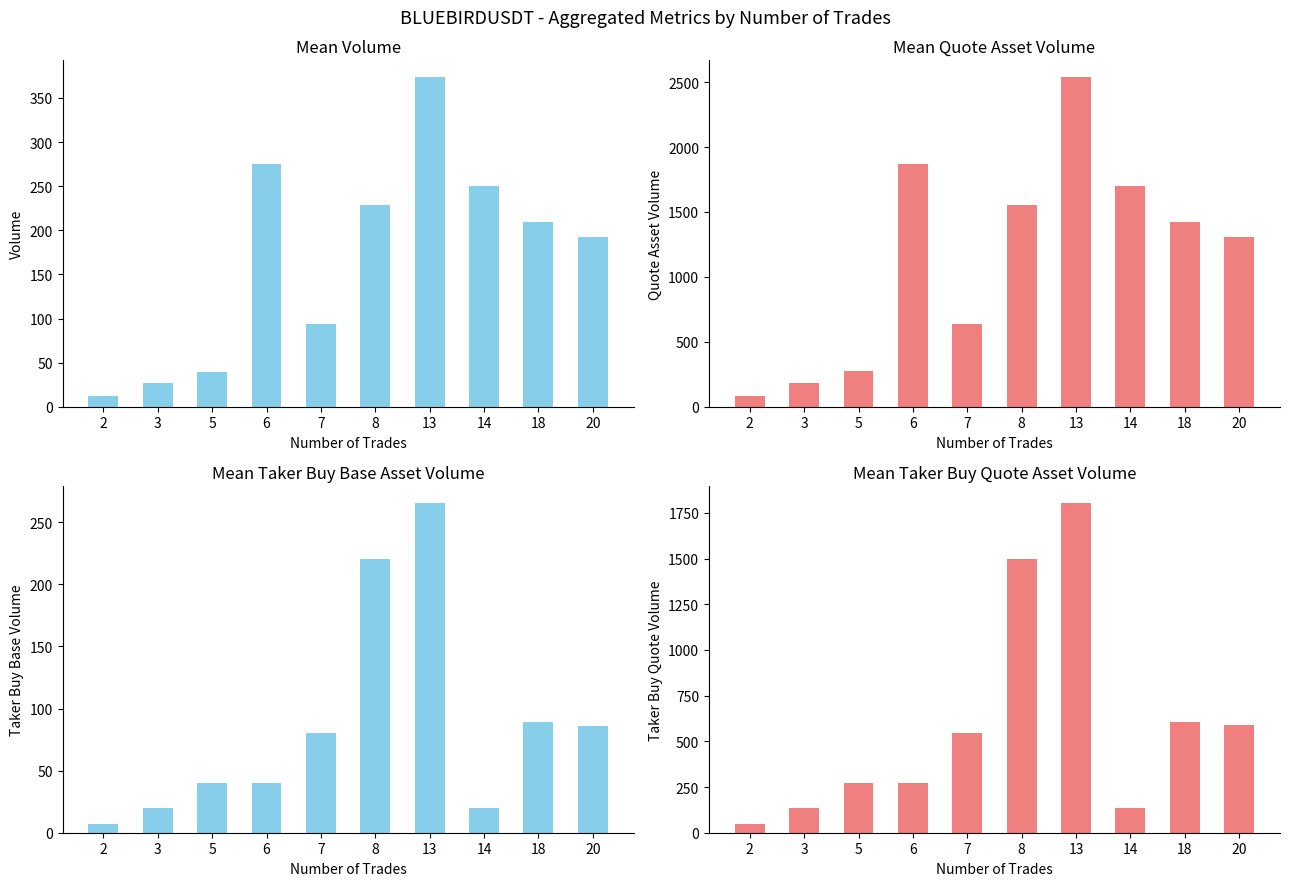

True or false: taker_buy_base_asset_volume has a value of 80.2 at 7.

True